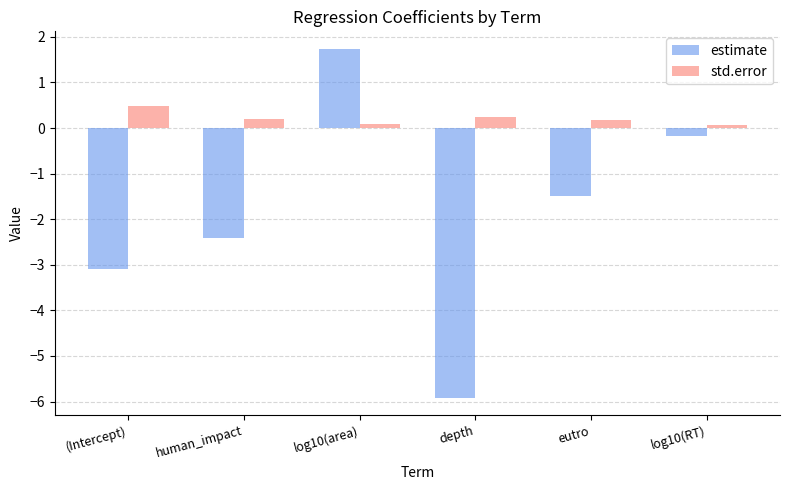

How many bars are there in total?

12